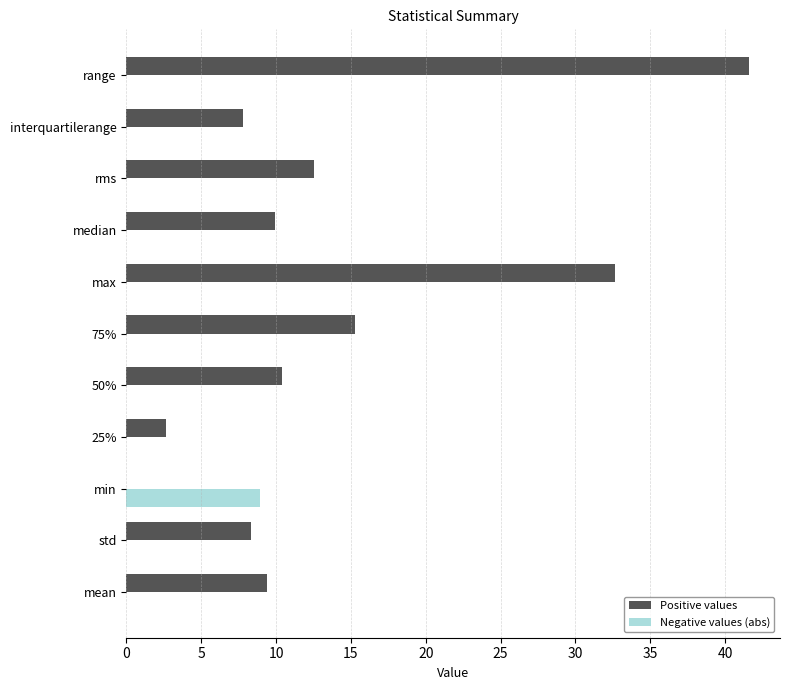

What is the sum of the Positive values values at 75% and std?

23.6